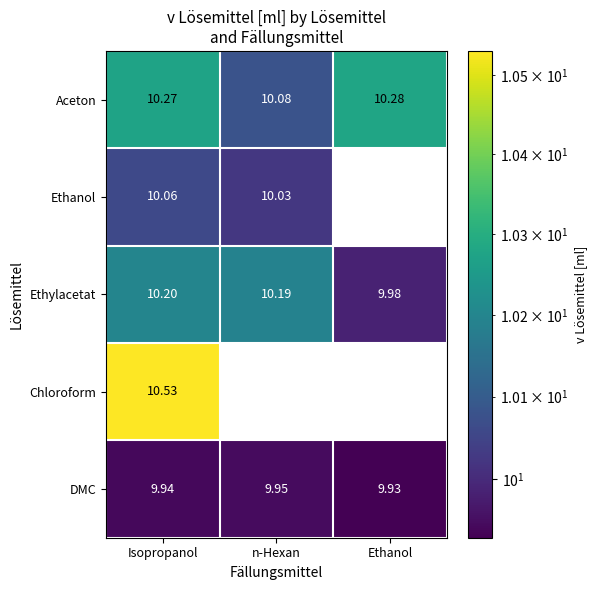

Rank the categories by Ethylacetat value from lowest to highest.

Ethanol, n-Hexan, Isopropanol